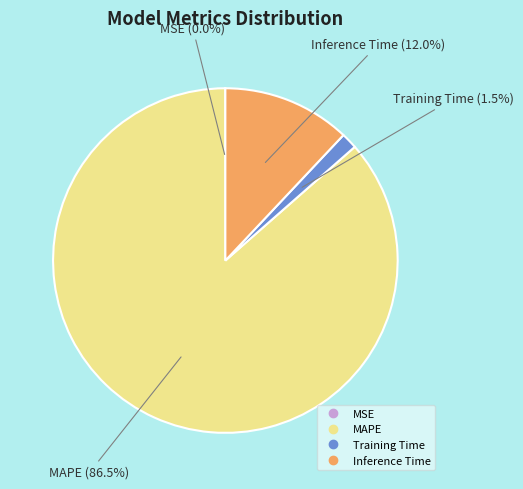

Does MAPE represent more than half of the total?

Yes